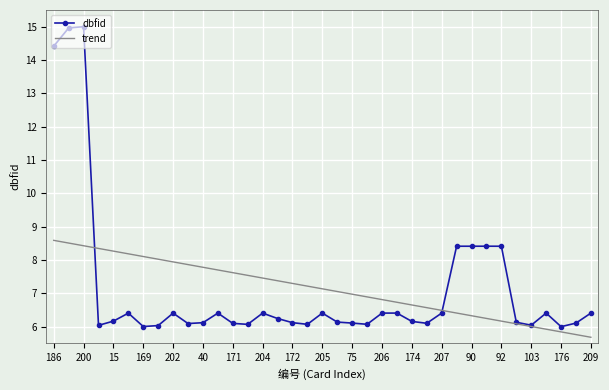

What is the maximum value shown in the chart?

15.0